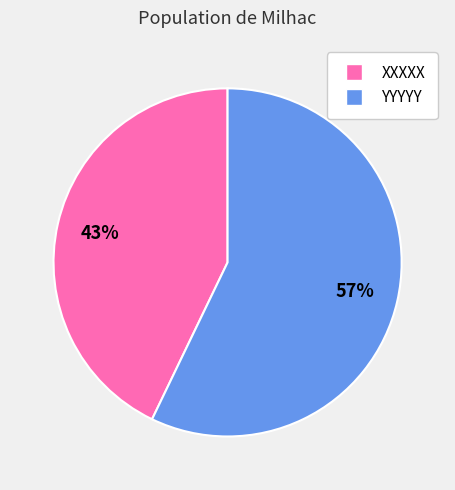

To the nearest percent, what percentage of the pie is XXXXX?

43%